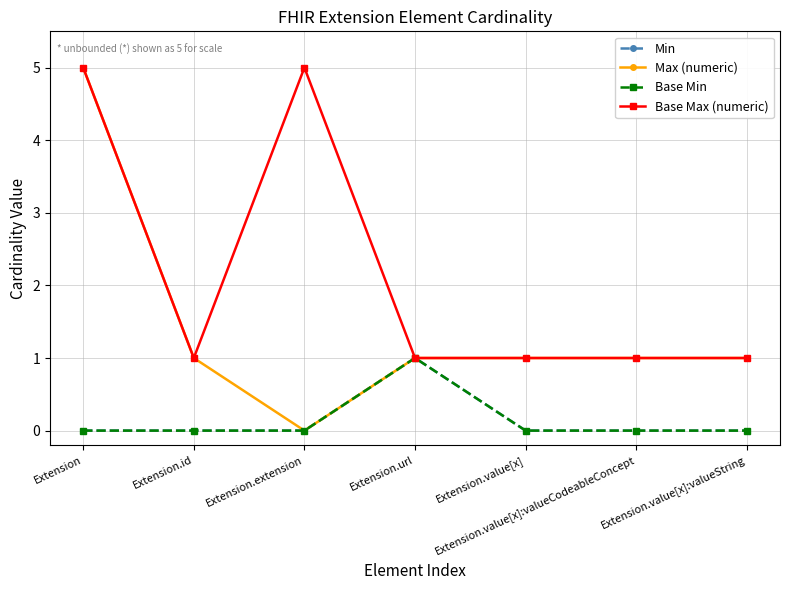

Does the chart display data point markers on the line(s)?

Yes